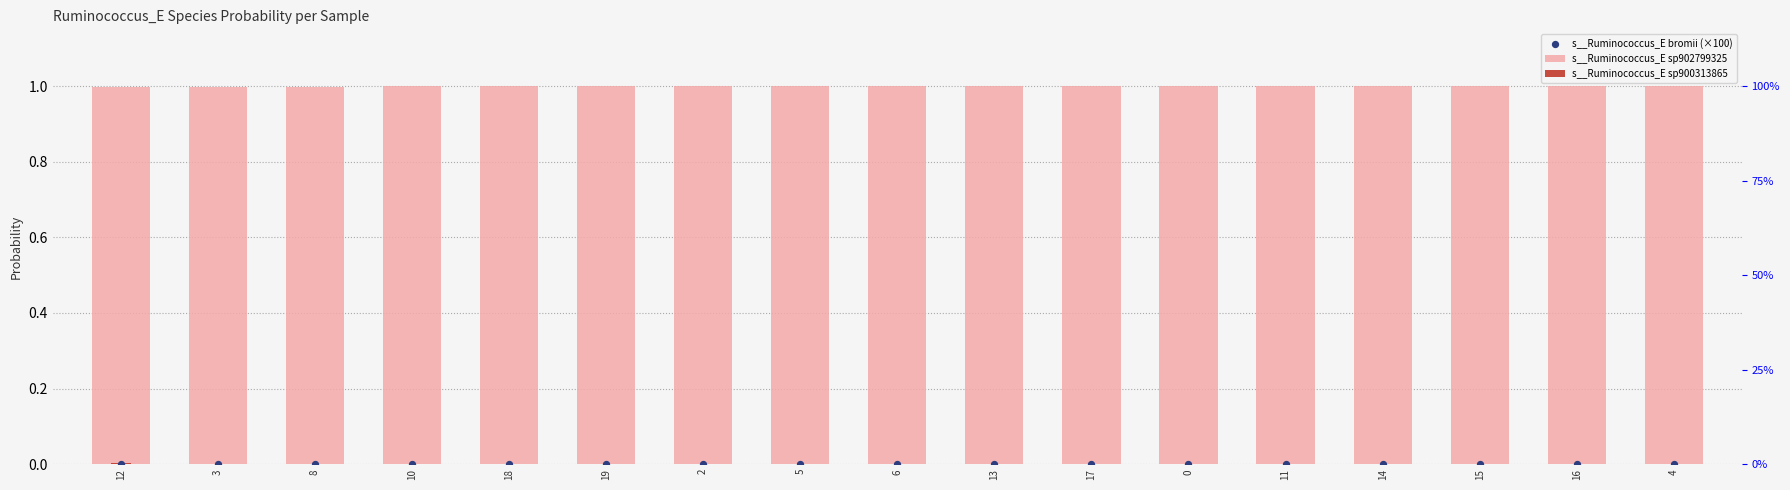

Which series contains the highest Y value?

s__Ruminococcus_E sp902799325